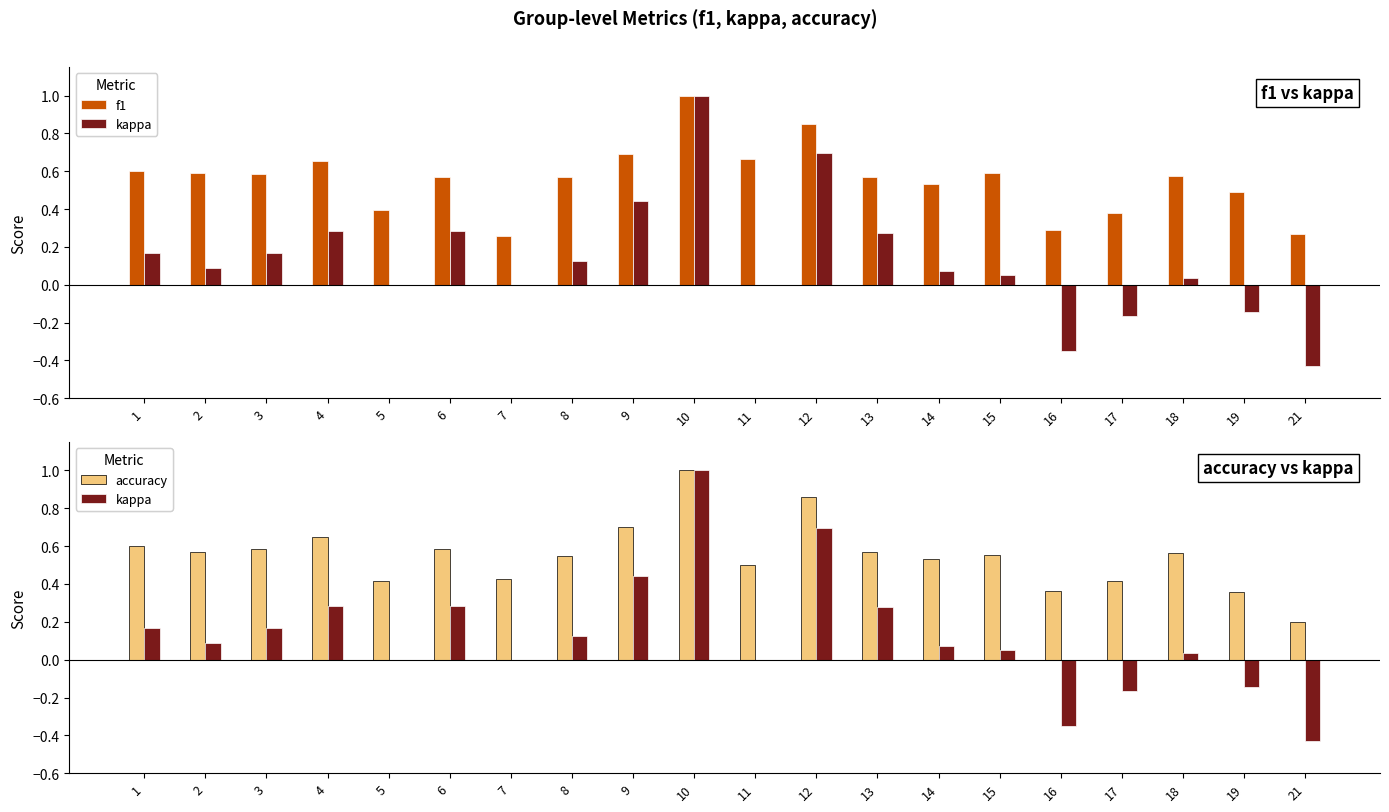

What is the smallest value displayed?

-0.4